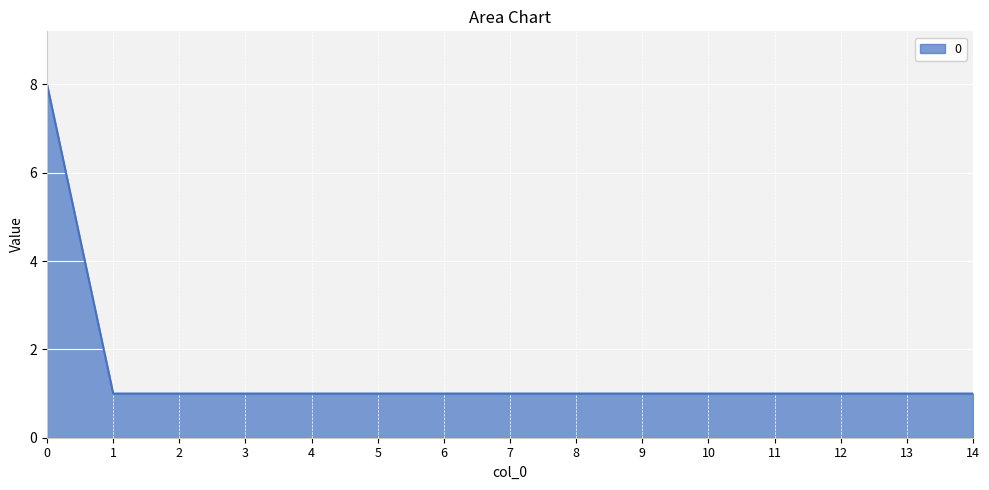

Approximately how many times larger is the value at 6 compared to 13?

1.0